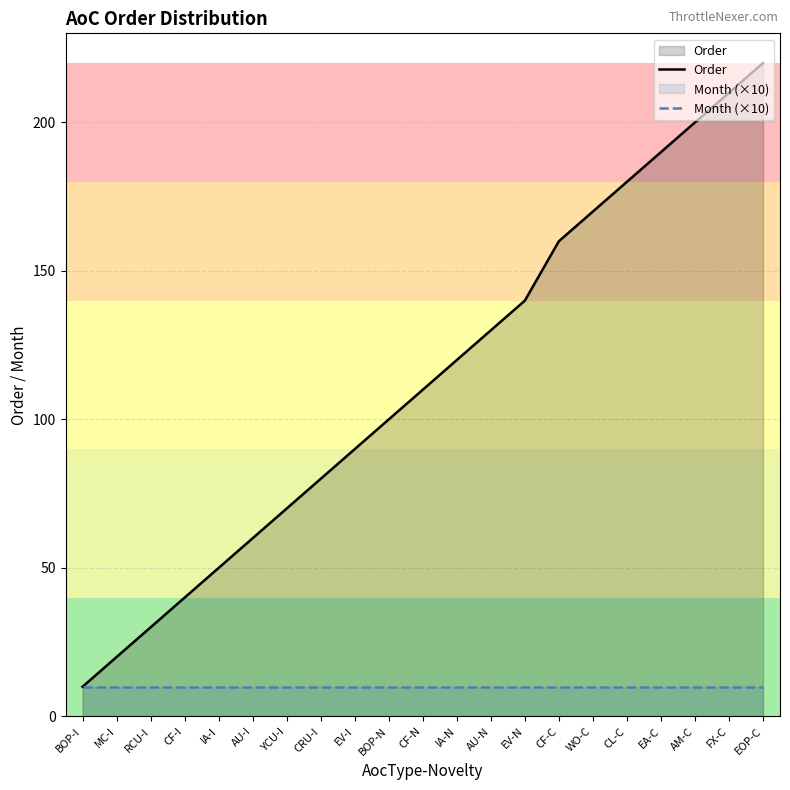

What is the highest value of the Month (×10) series?

10